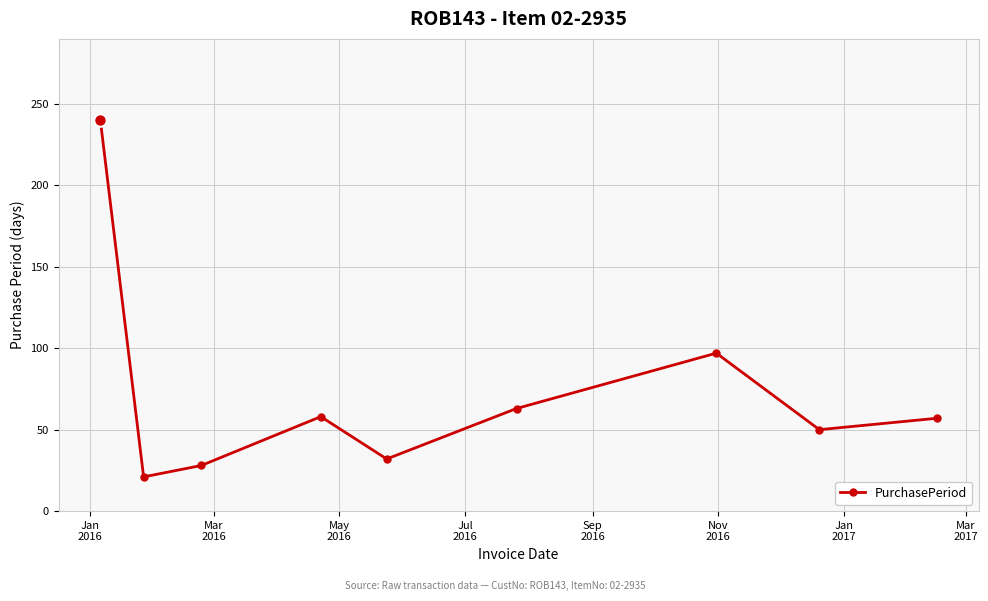

What is the difference between the maximum and minimum values?

219